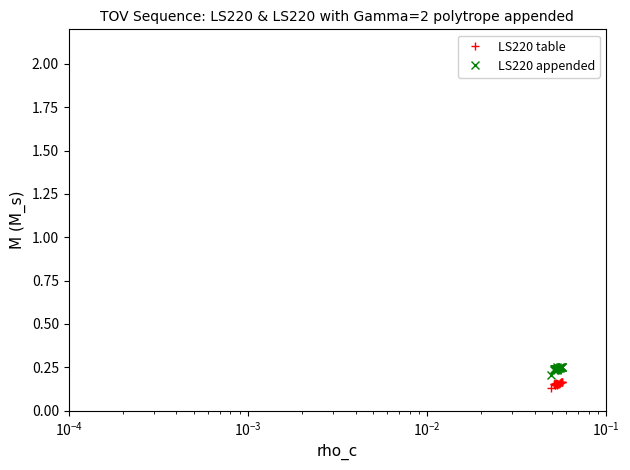

True or false: LS220 appended has more than 2 points higher than both neighbors.

True